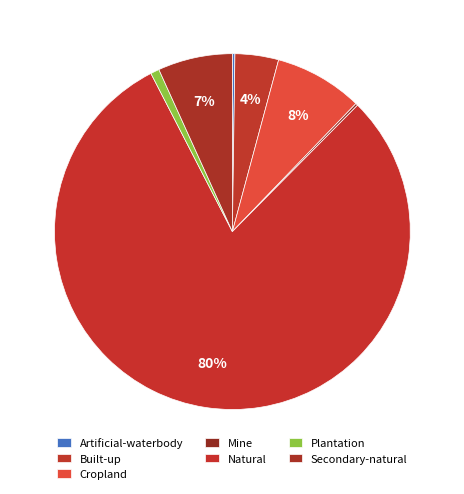

What is the total percentage of Built-up and Artificial-waterbody?

4.2%